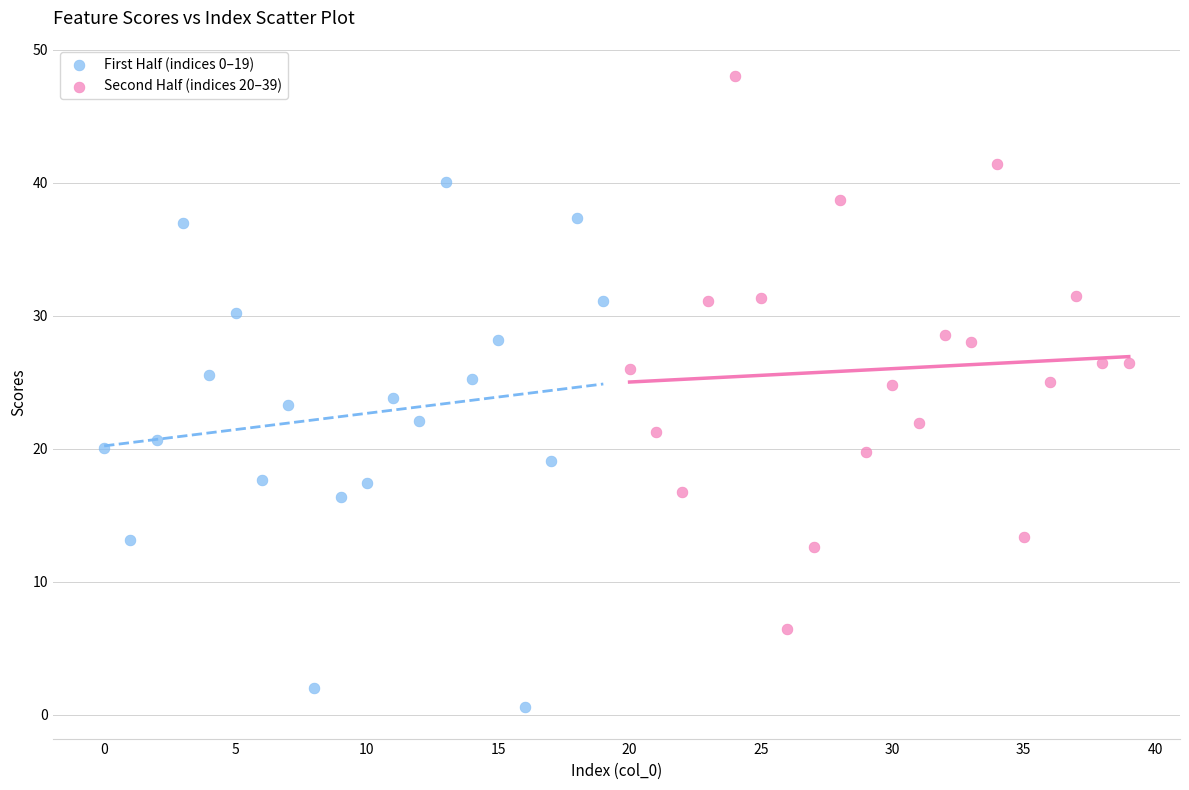

Which series reaches the maximum Y coordinate?

Second Half (indices 20–39)